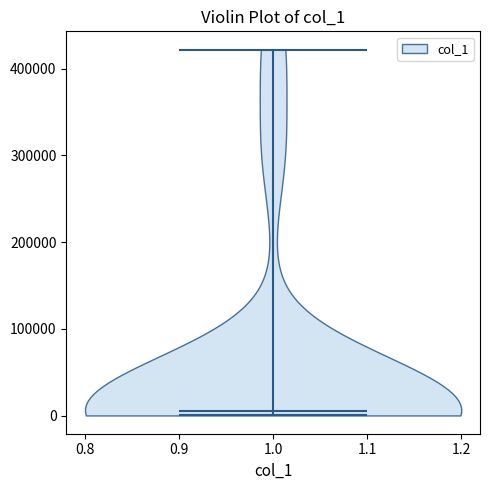

Read this violin plot against the y-axis: where its median line is, and the lowest and highest points the violin reaches. The values are not printed on the chart, so give them approximately, as read against the axis.

median line 0, lowest point 0, highest point 420000